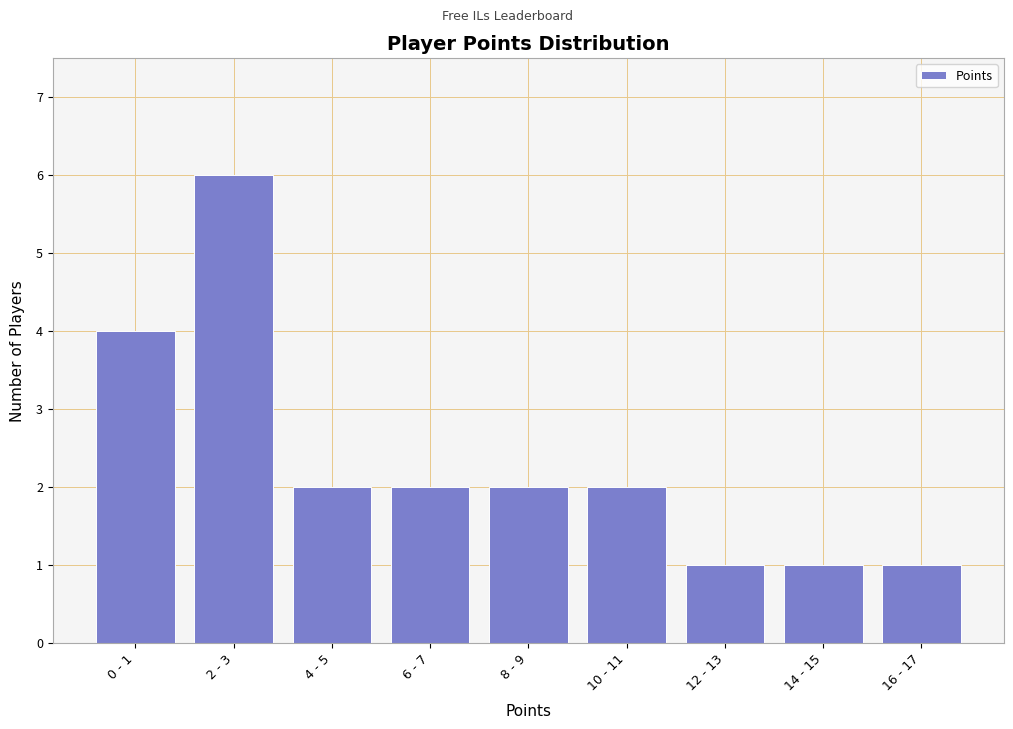

Reading right to left, transcribe all the data shown in this chart.

1	1	1	2	2	2	2	6	4